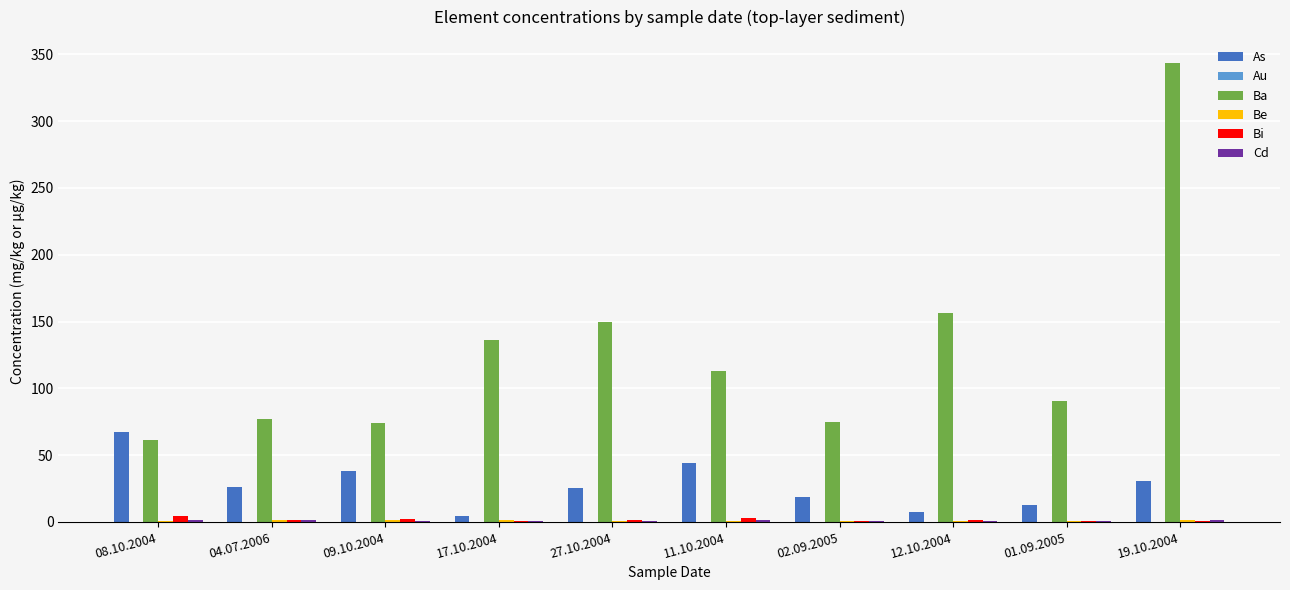

What is the sum of all Bi values?

16.4